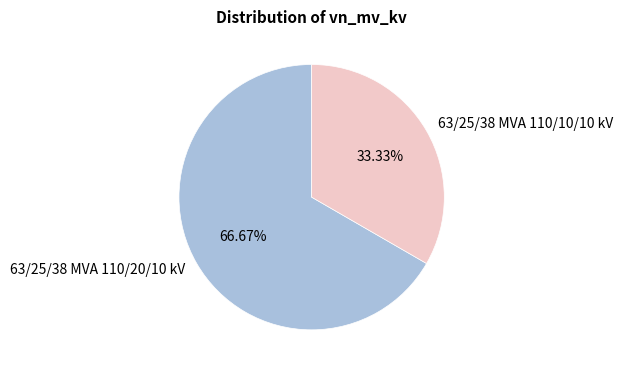

Which has a higher value, 63/25/38 MVA 110/20/10 kV or 63/25/38 MVA 110/10/10 kV?

63/25/38 MVA 110/20/10 kV